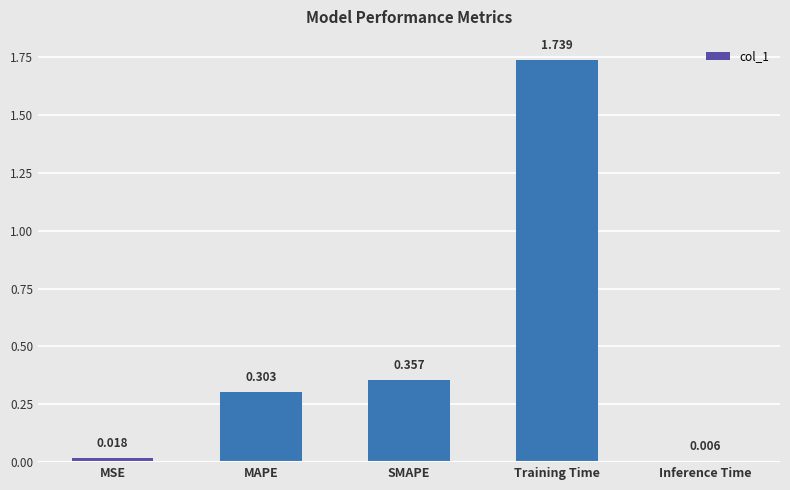

Rank the categories by value from highest to lowest.

Training Time, SMAPE, MAPE, MSE, Inference Time